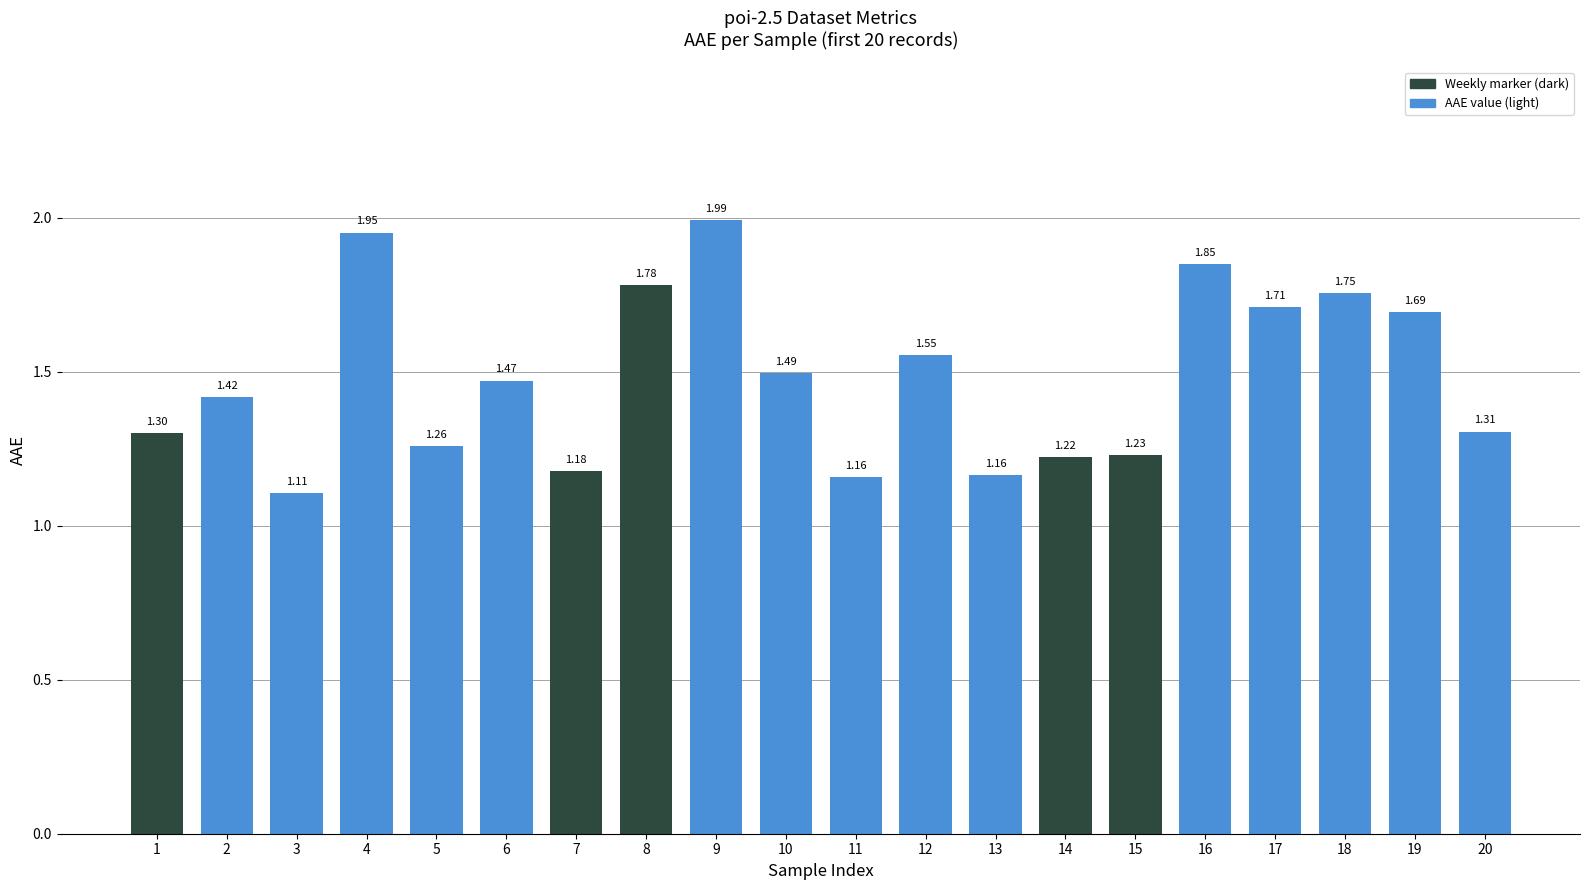

Count the number of categories in the chart.

20